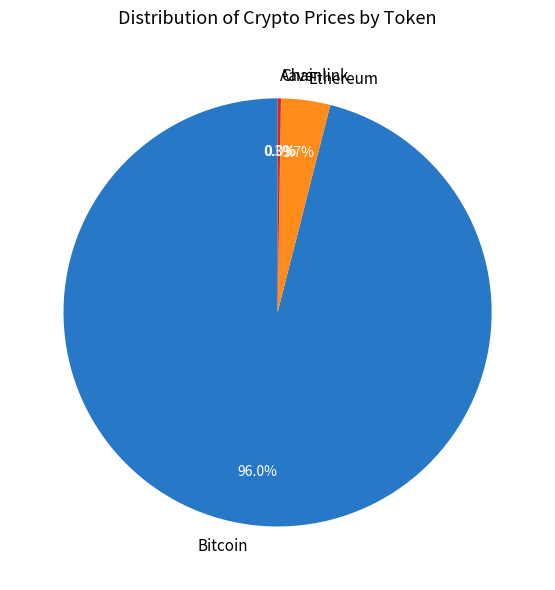

Which slice is the largest?

Bitcoin